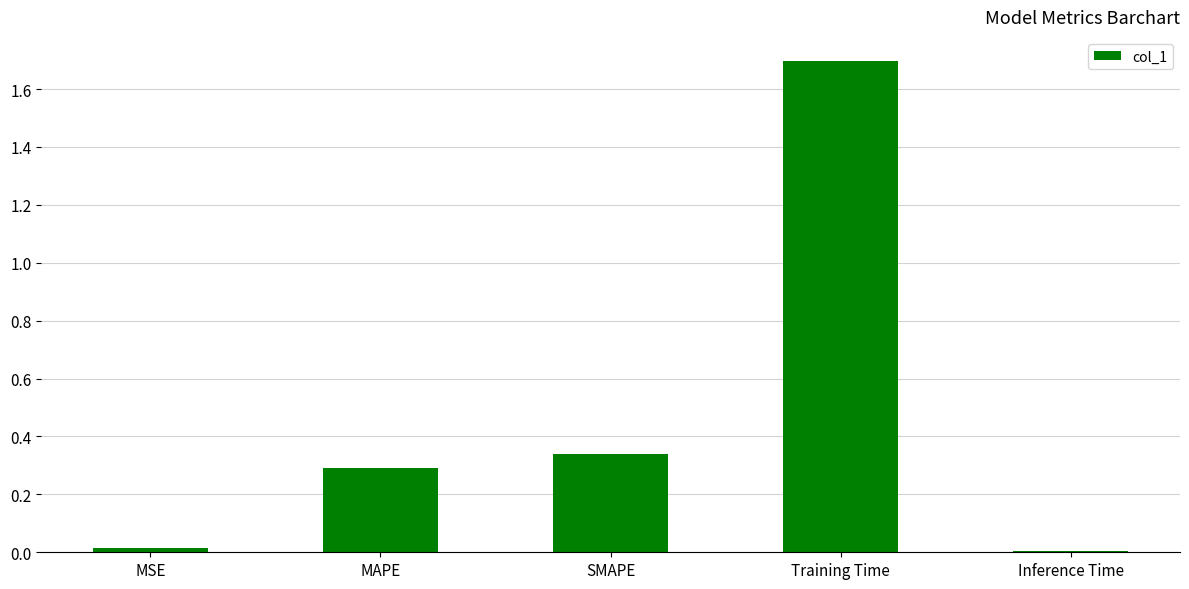

Which category has the highest value across all series?

Training Time